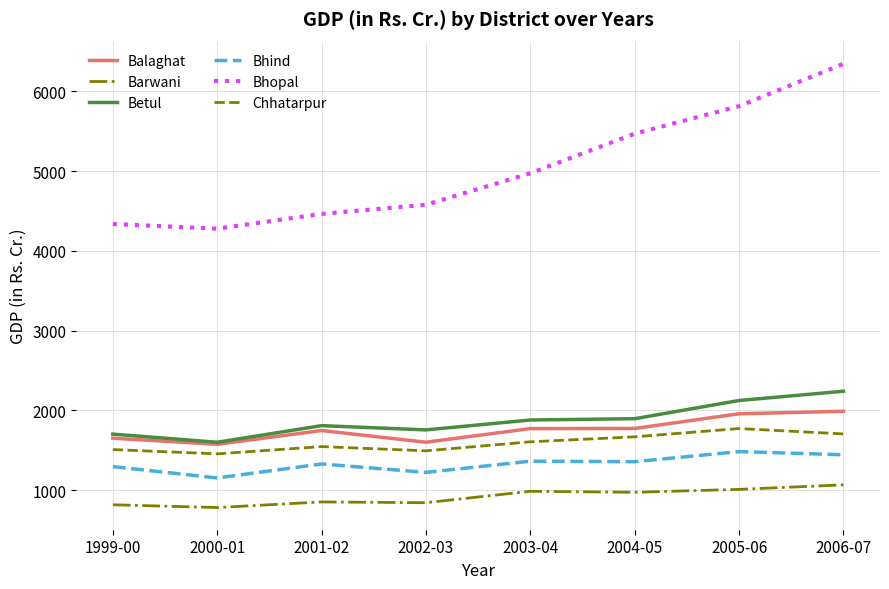

The Chhatarpur series shows 497.5 at 2001-02. True or false?

False